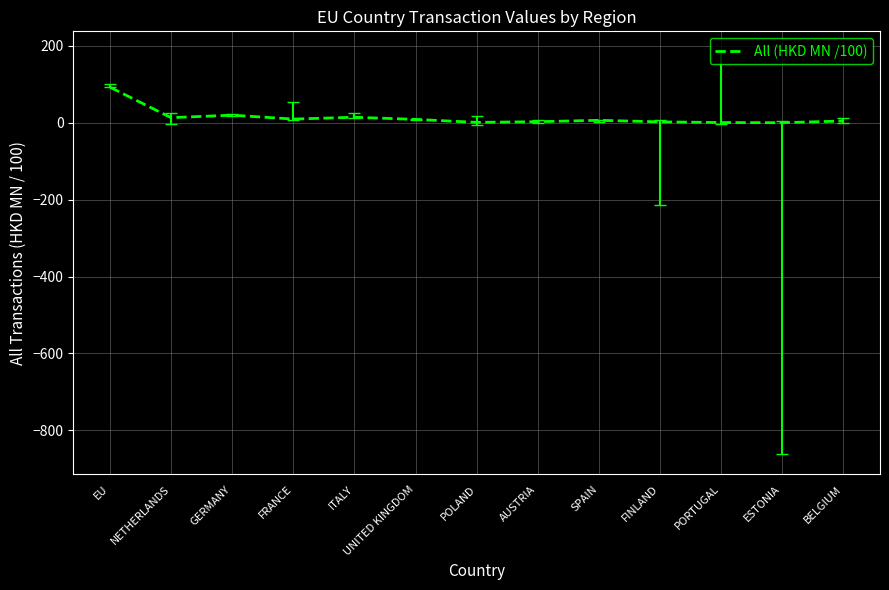

At which category does the chart reach its peak across all series?

EU